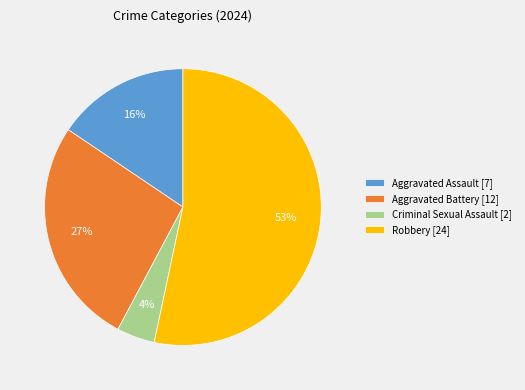

Between Aggravated Battery and Aggravated Assault, which is larger?

Aggravated Battery